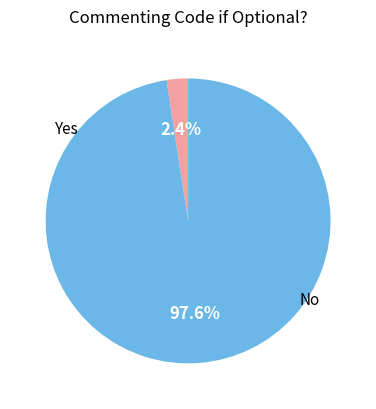

Is there a majority slice in this chart?

Yes